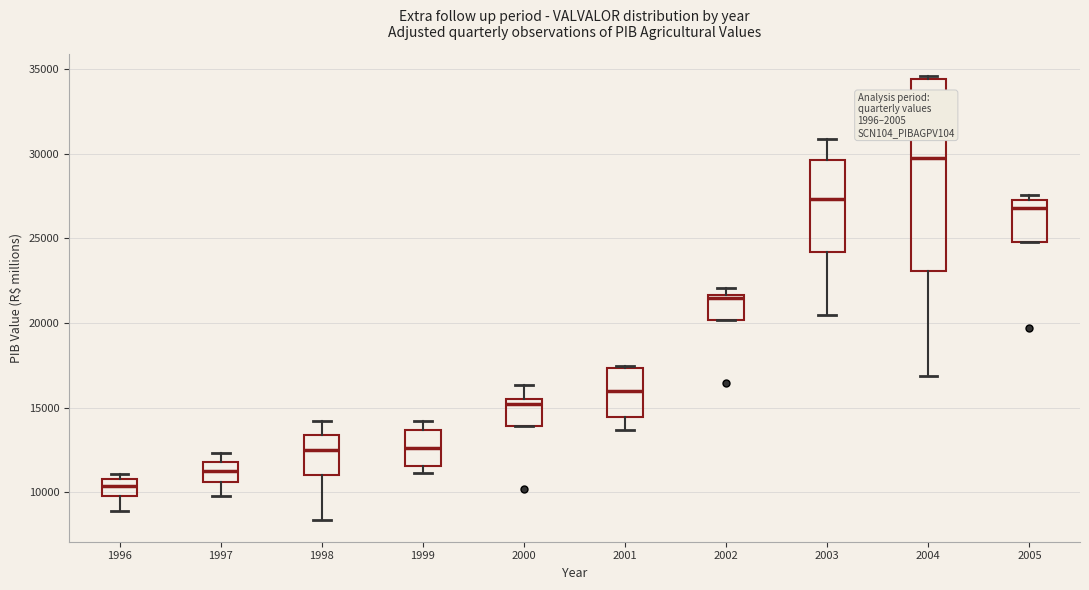

Reading left to right, read every box against the y-axis: the position of its median line, the range the box covers, and the ends of its whiskers. The values are not printed on the chart, so give them approximately, as read against the axis.

1996: median 10500, box 10000 to 11000, whiskers 9000 to 11000 (just above the box's upper edge)
1997: median 11000, box 10500 to 12000, whiskers 10000 to 12500
1998: median 12500, box 11000 to 13500, whiskers 8500 to 14000
1999: median 12500, box 11500 to 13500, whiskers 11000 to 14000
2000: median 15000, box 14000 to 15500, whiskers 14000 to 16500
2001: median 16000, box 14500 to 17500, whiskers 13500 to 17500
2002: median 21500 (just below the box's upper edge), box 20000 to 21500, whiskers 20000 to 22000
2003: median 27500, box 24000 to 29500, whiskers 20500 to 31000
2004: median 29500, box 23000 to 34500, whiskers 17000 to 34500 (just above the box's upper edge)
2005: median 27000, box 25000 to 27500, whiskers 25000 to 27500 (just above the box's upper edge)